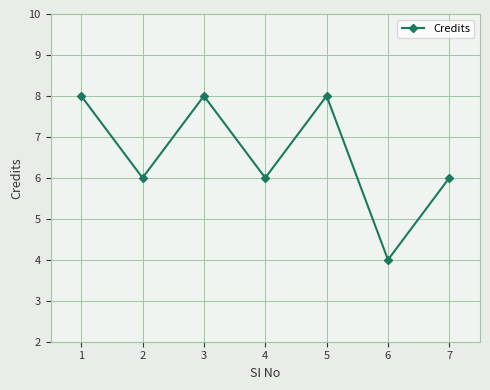

What is the maximum value shown in the chart?

8